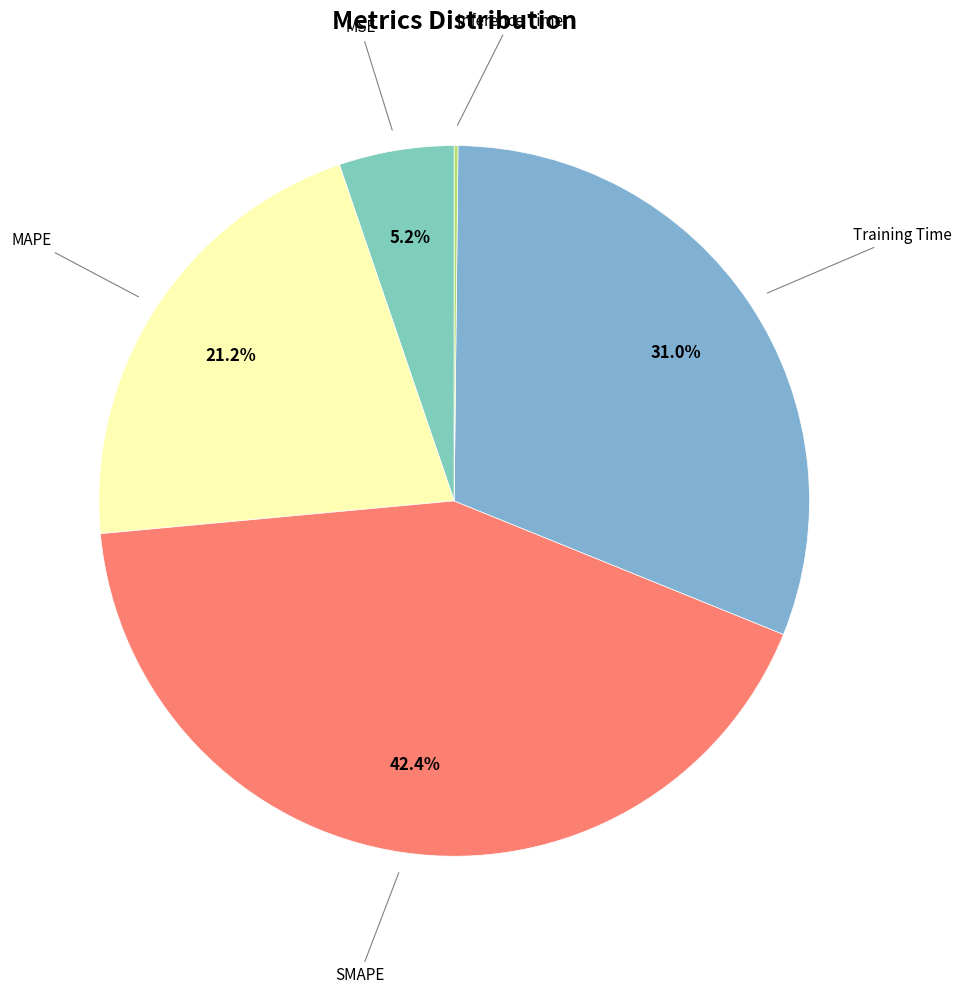

What is the smallest slice in the pie chart?

Inference Time